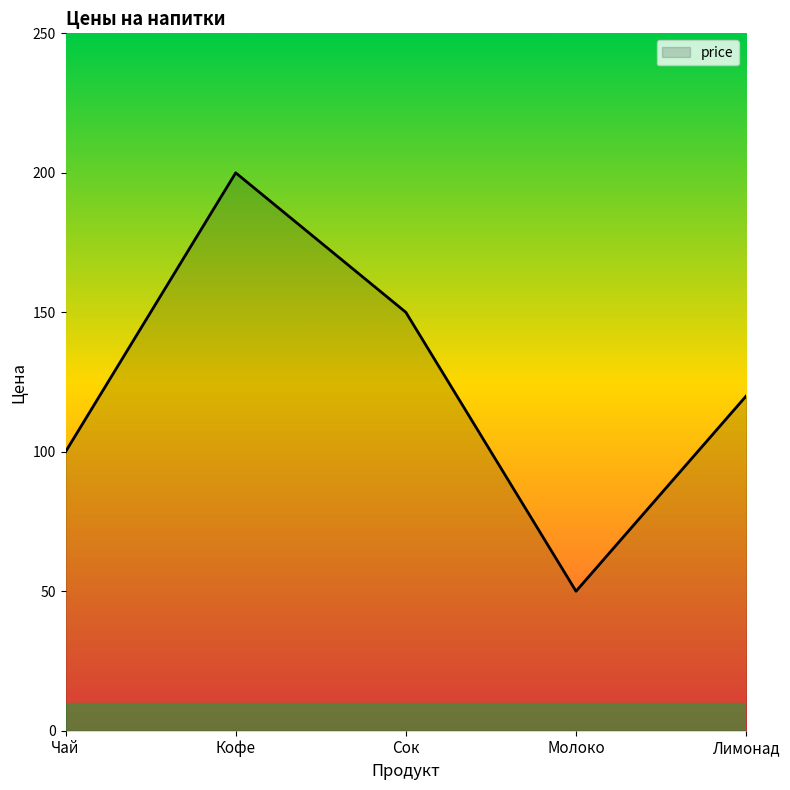

Reading left to right, list all the values displayed in this chart.

Чай=100	Кофе=200	Сок=150	Молоко=50	Лимонад=120